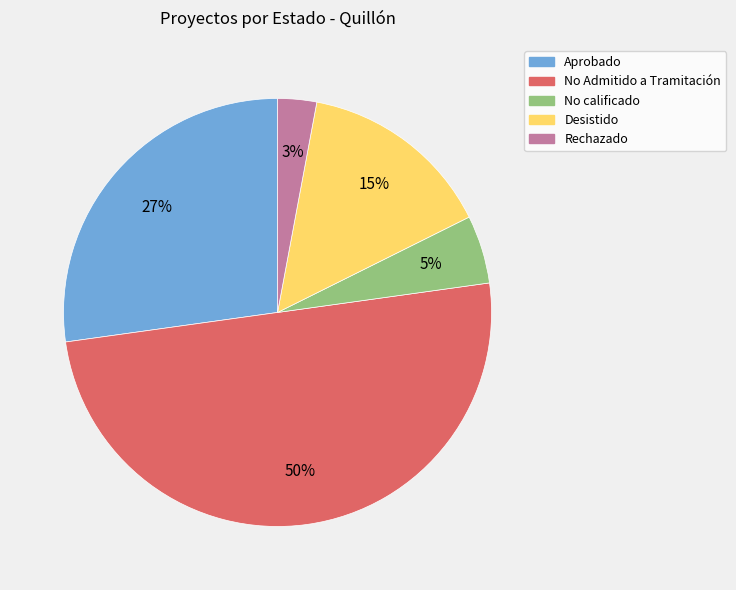

To the nearest percent, what is the average slice percentage?

20%